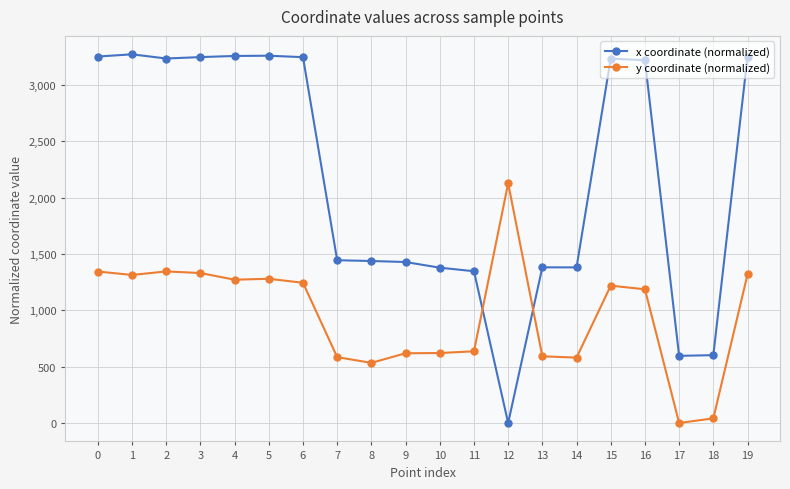

At 13, list the series in order from smallest to largest.

y coordinate (normalized), x coordinate (normalized)